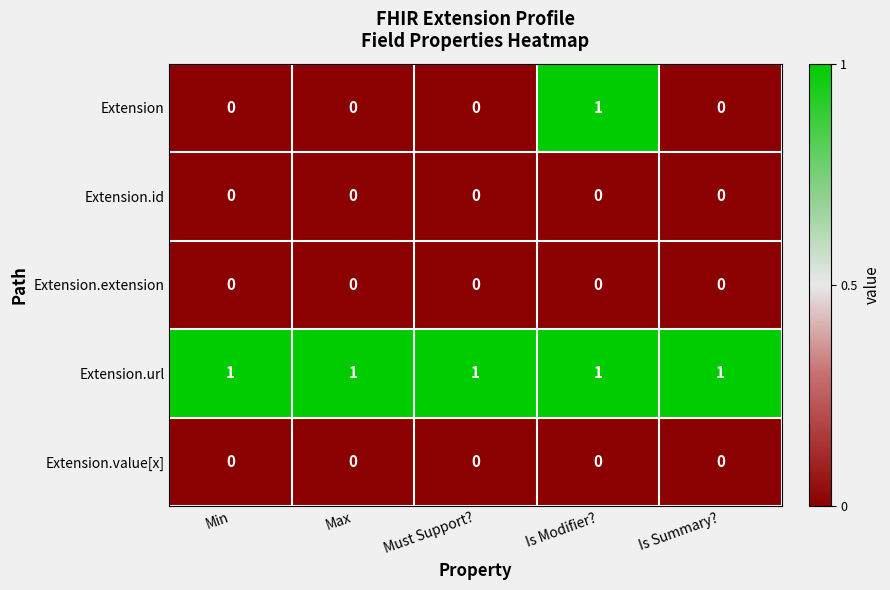

Reading left to right, transcribe all the data shown in this chart.

Extension: Min=0	Max=0	Must Support?=0	Is Modifier?=1	Is Summary?=0
Extension.id: Min=0	Max=0	Must Support?=0	Is Modifier?=0	Is Summary?=0
Extension.extension: Min=0	Max=0	Must Support?=0	Is Modifier?=0	Is Summary?=0
Extension.url: Min=1	Max=1	Must Support?=1	Is Modifier?=1	Is Summary?=1
Extension.value[x]: Min=0	Max=0	Must Support?=0	Is Modifier?=0	Is Summary?=0